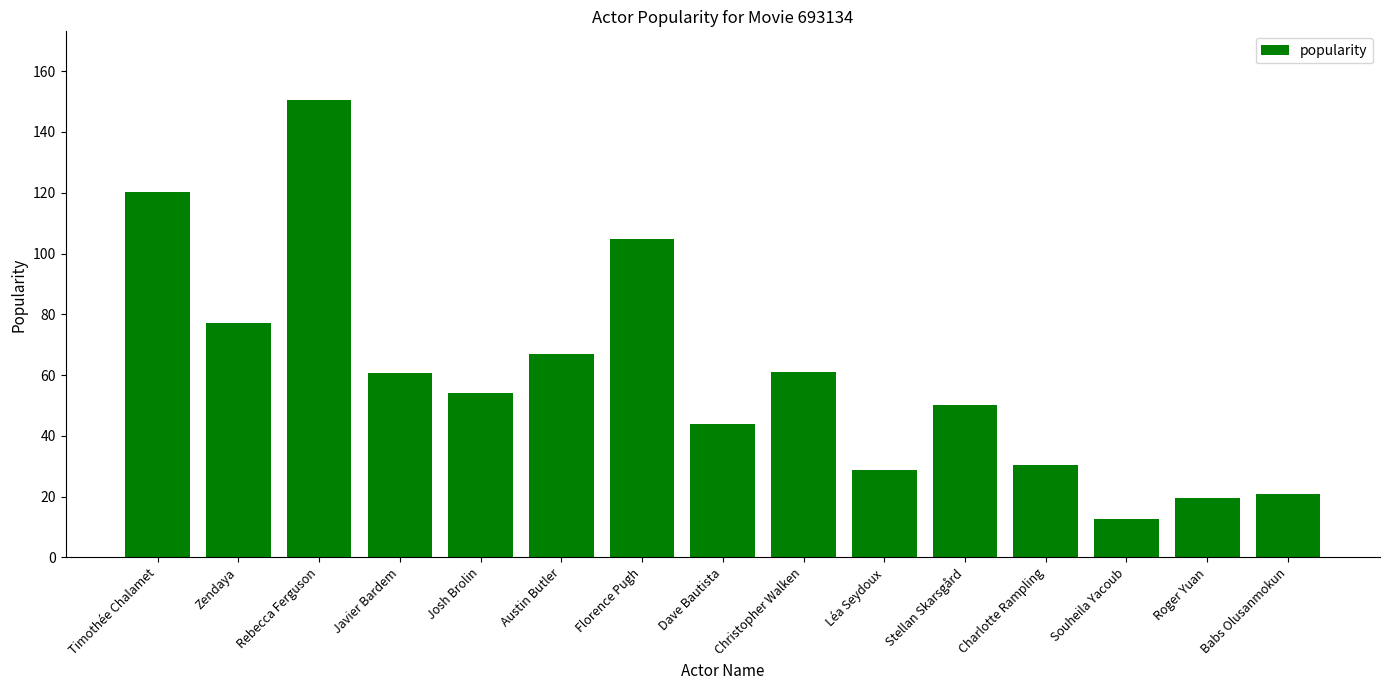

What is the difference between the values at Florence Pugh and Austin Butler?

37.9